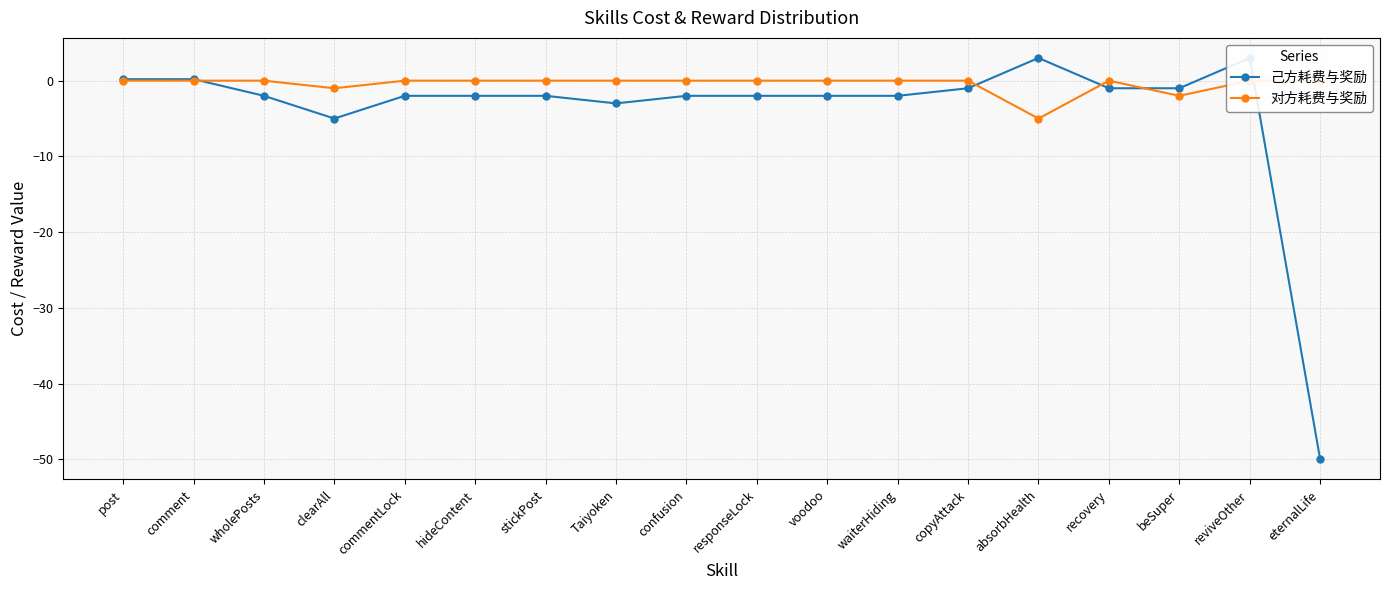

What is the difference between the second highest and minimum values in the 己方耗费与奖励 series?

53.0